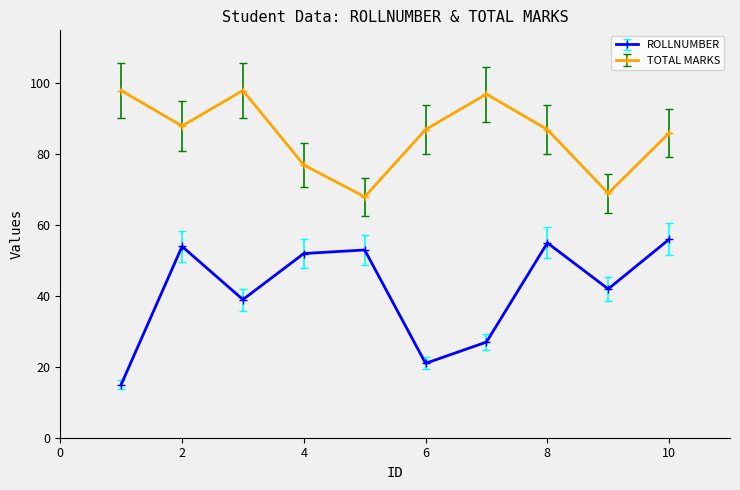

What is the maximum value for ROLLNUMBER?

56